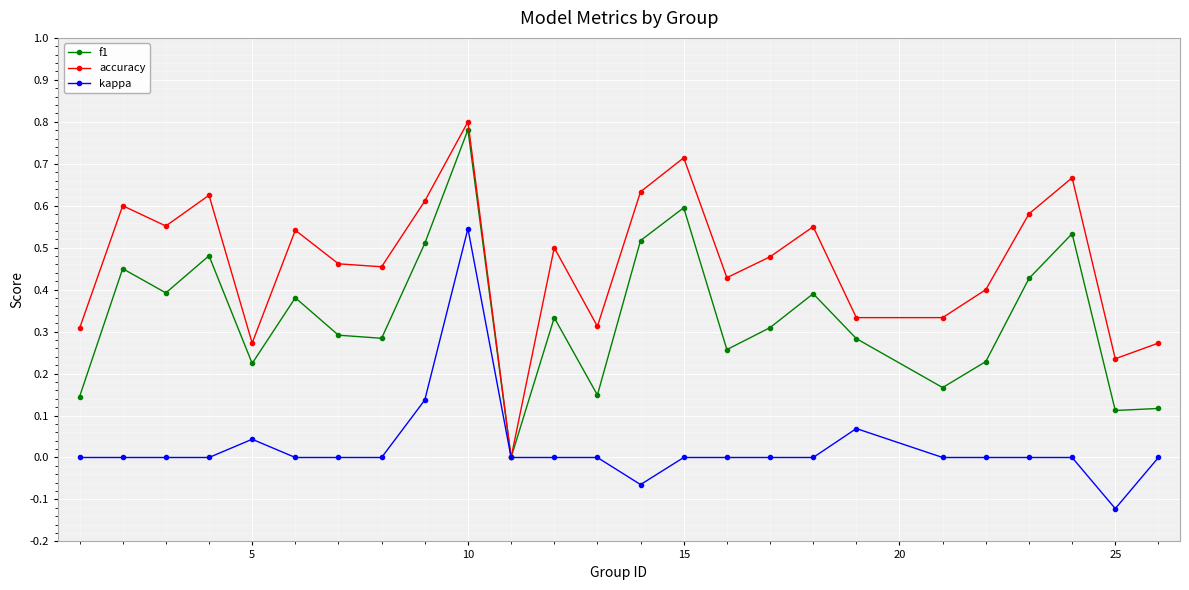

Which series has the largest total across all categories?

accuracy